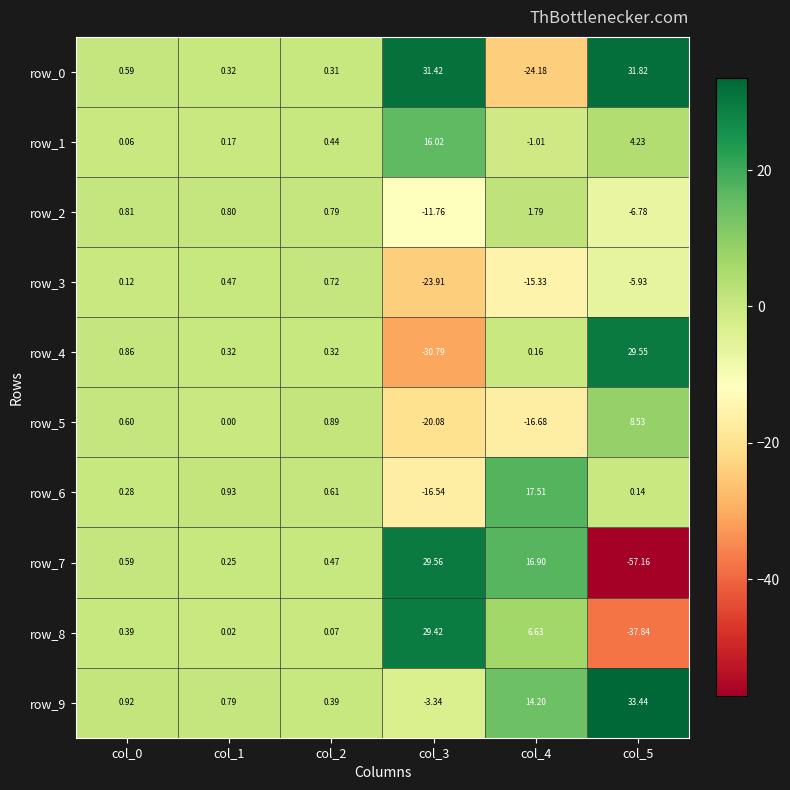

Is the value of row_5 at col_5 greater than the value of row_7 at col_0?

Yes